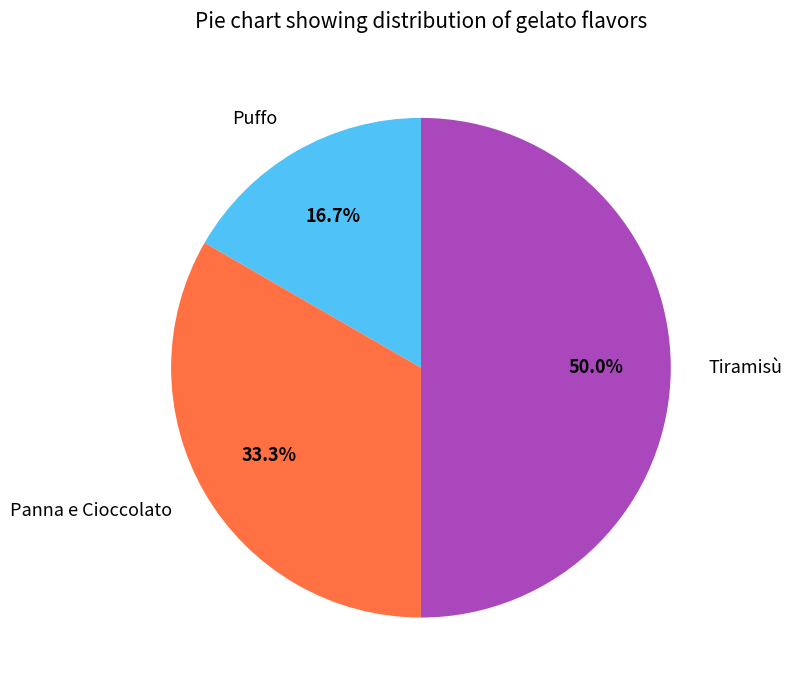

Is the sum of Puffo and Tiramisù greater than half?

Yes